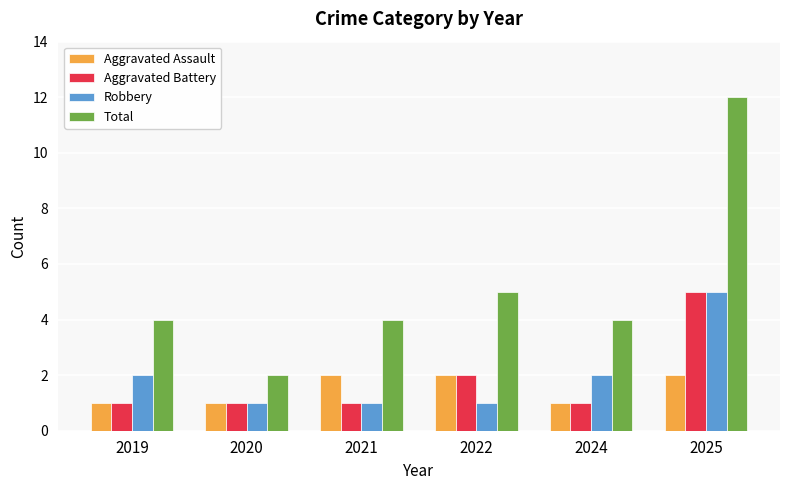

What is the value of the Aggravated Assault bar at the 1st from the left?

1